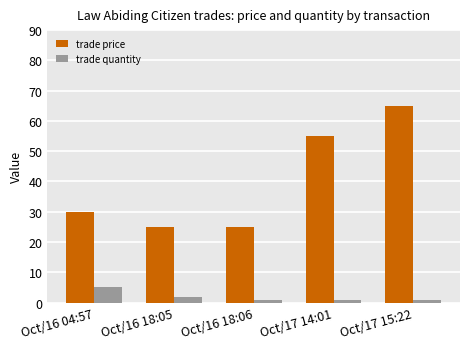

How many trade price values are between 25 and 55?

4